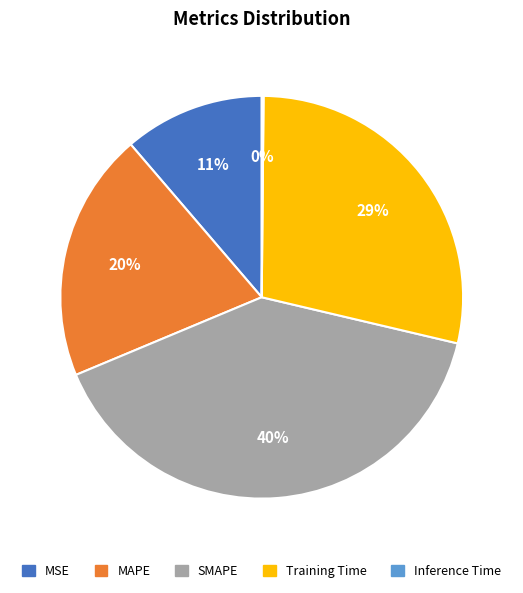

Which has a higher value, MSE or SMAPE?

SMAPE